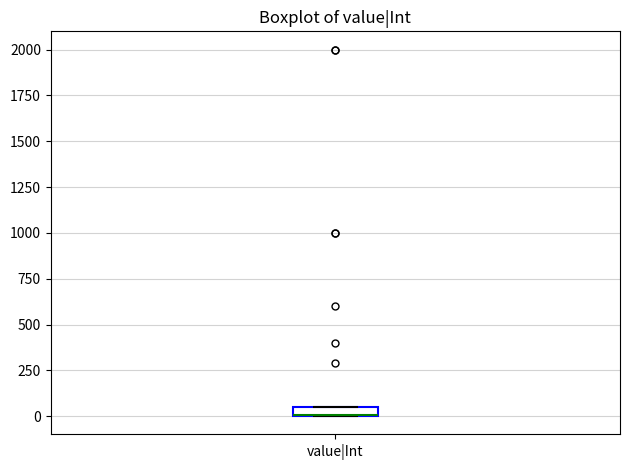

Where is the lower edge of the box for value|Int on the y-axis? The values are not printed on the chart, so give them approximately, as read against the axis.

0